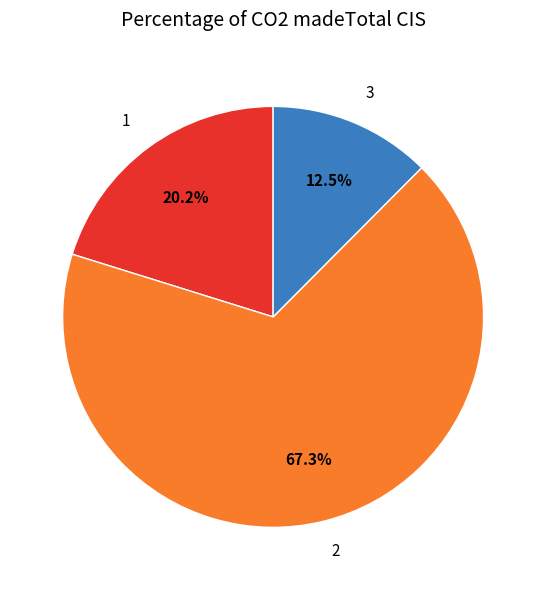

Is there a majority slice in this chart?

Yes